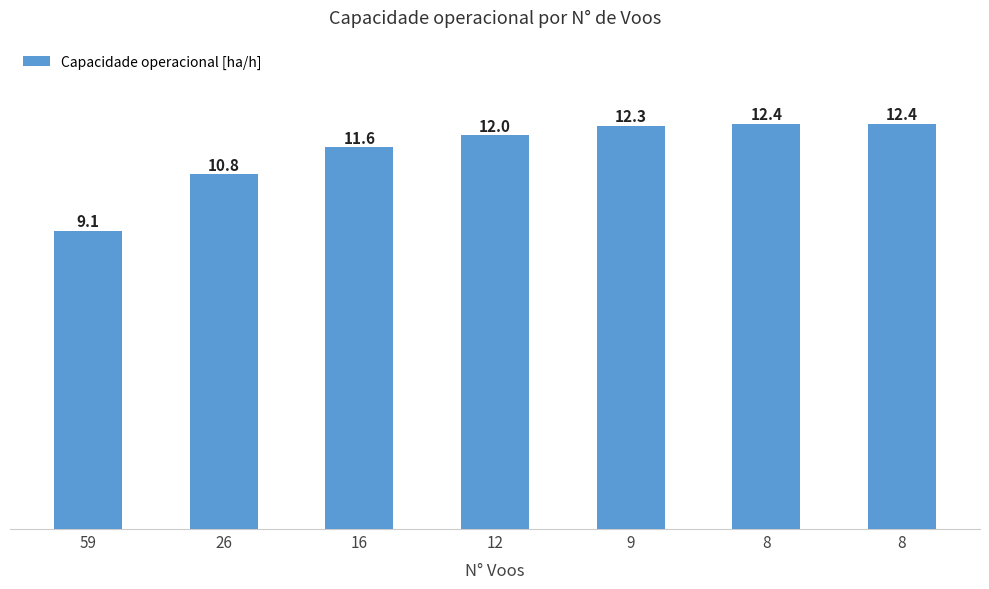

What is the sum of the values at 59 and 8?

21.5